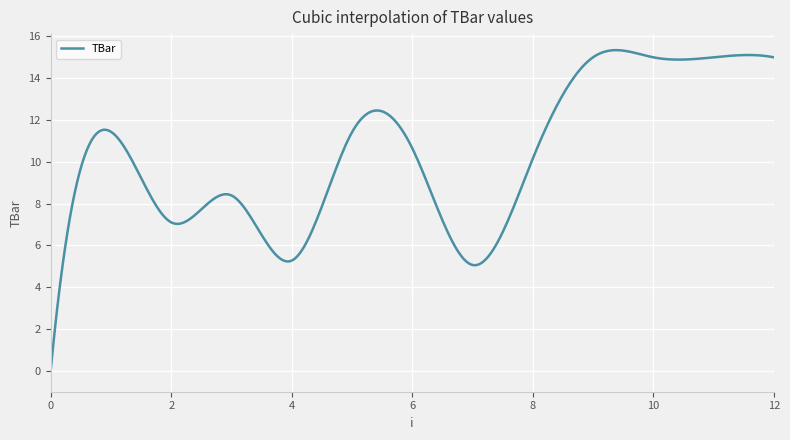

What is the difference between the maximum and minimum values?

15.3